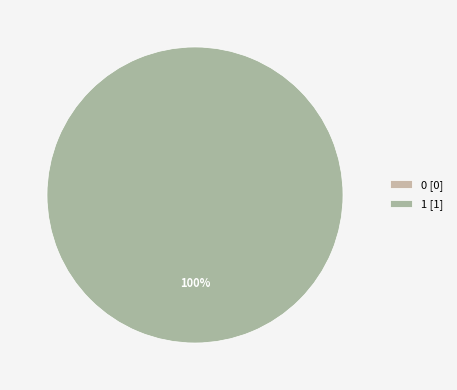

To the nearest percent, what is the difference between the largest and smallest slice percentages?

100%